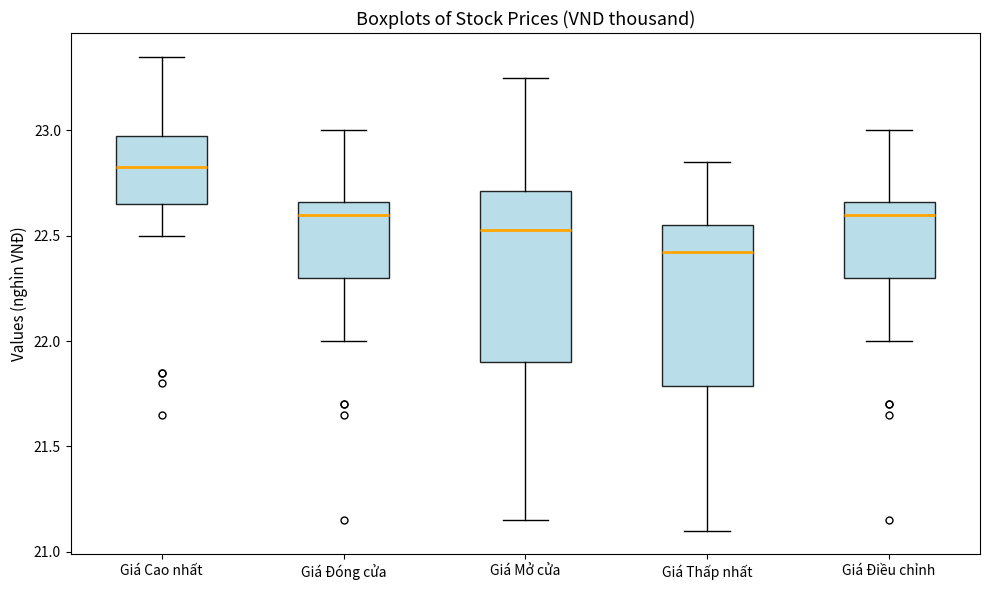

Where is the upper edge of the box for Giá Mở cửa on the y-axis? The values are not printed on the chart, so give them approximately, as read against the axis.

22.70